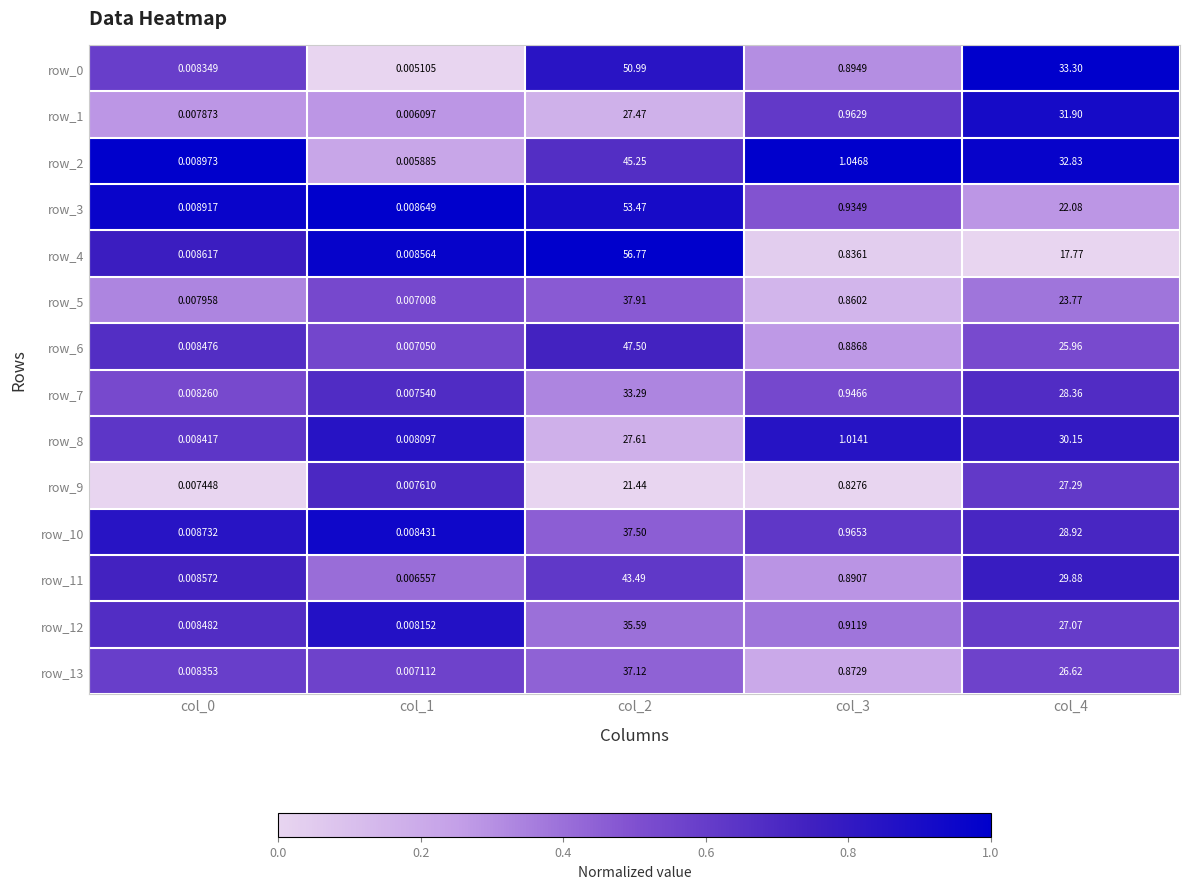

Is the value of row_5 at col_3 greater than the value of row_13 at col_0?

Yes